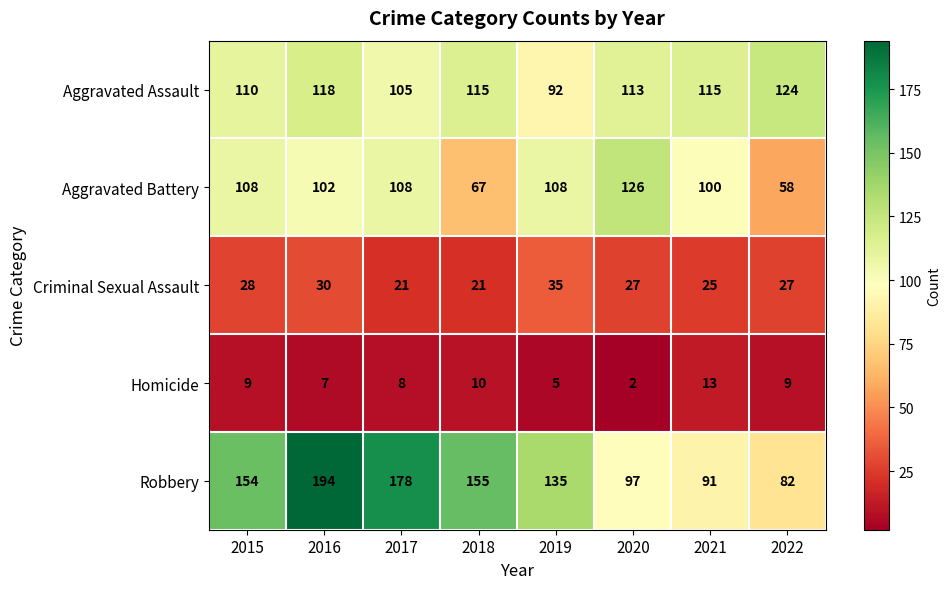

True or false: Criminal Sexual Assault has a value of 21 at 2017.

True